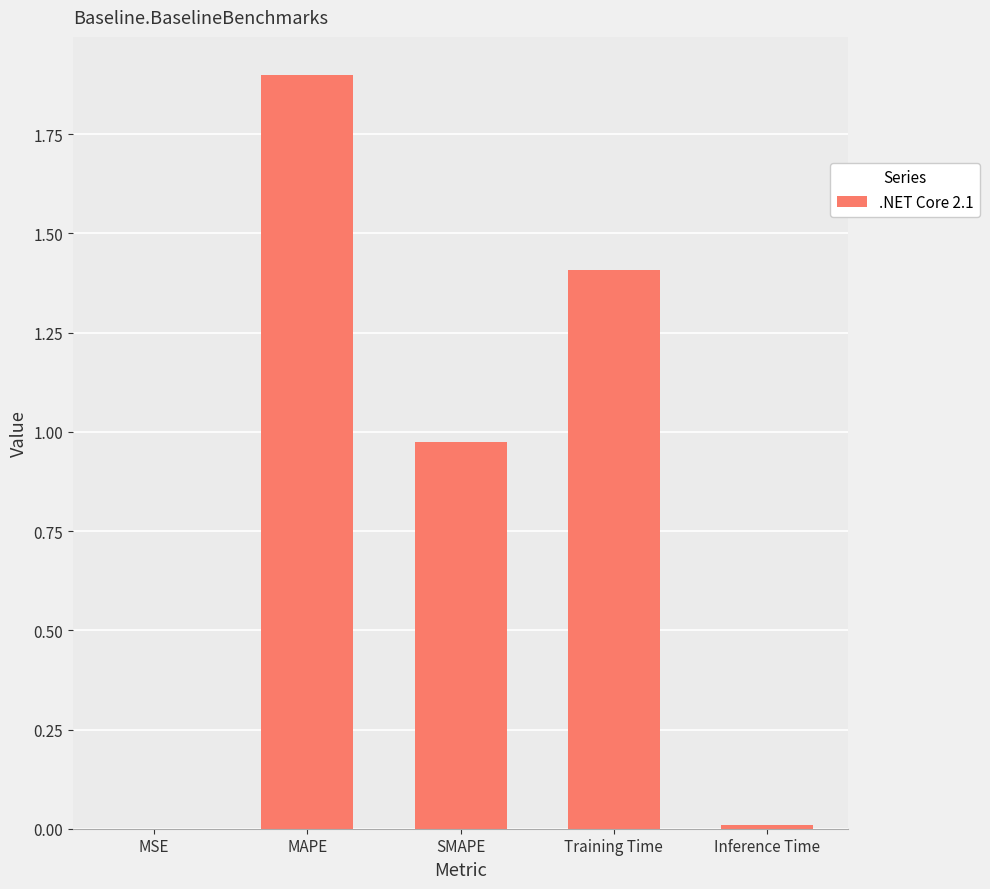

What is the maximum value shown in the chart?

1.9